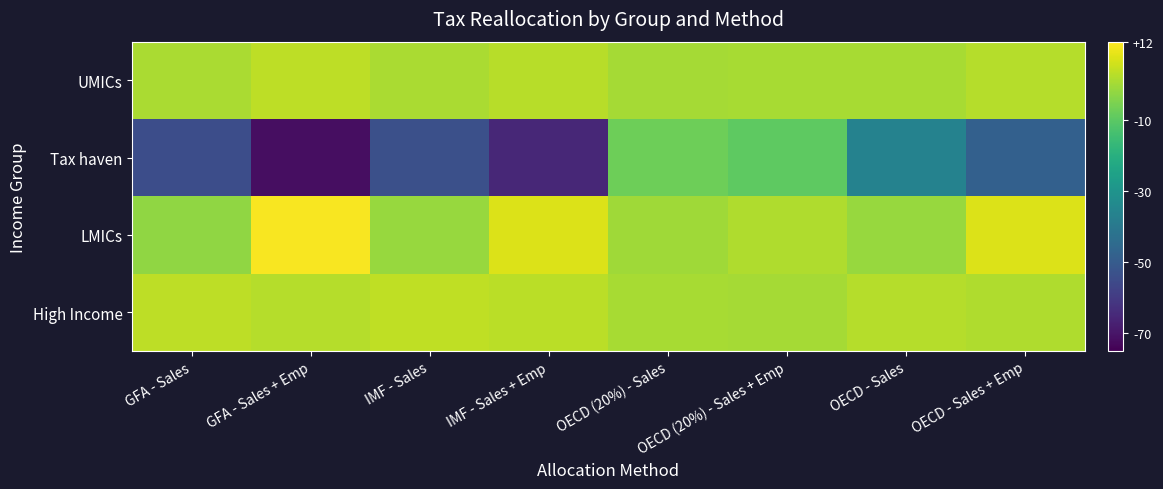

How many categories are shown in the chart?

8